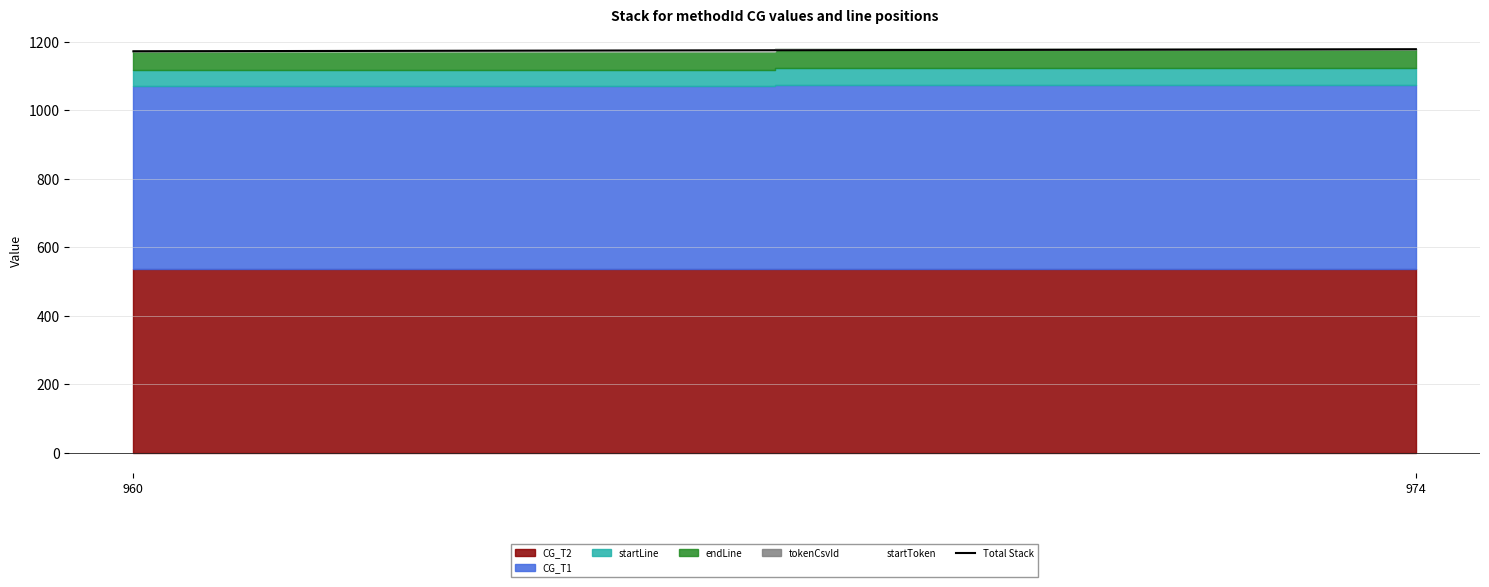

Which category has the lowest value across all series?

960